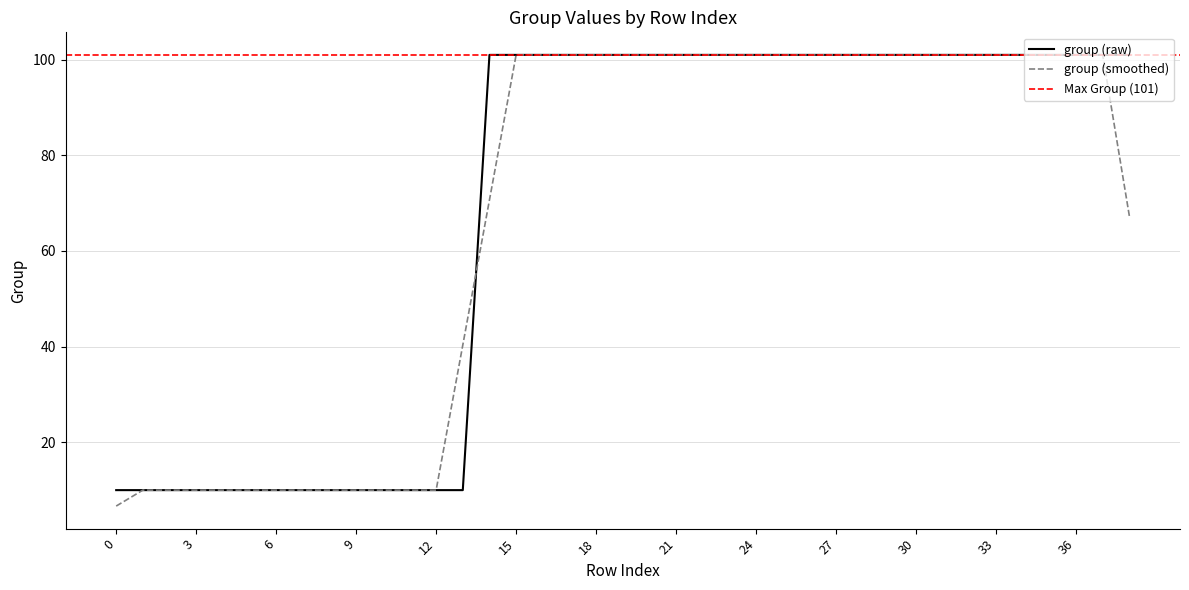

What is the highest value of the group (smoothed) series?

101.0